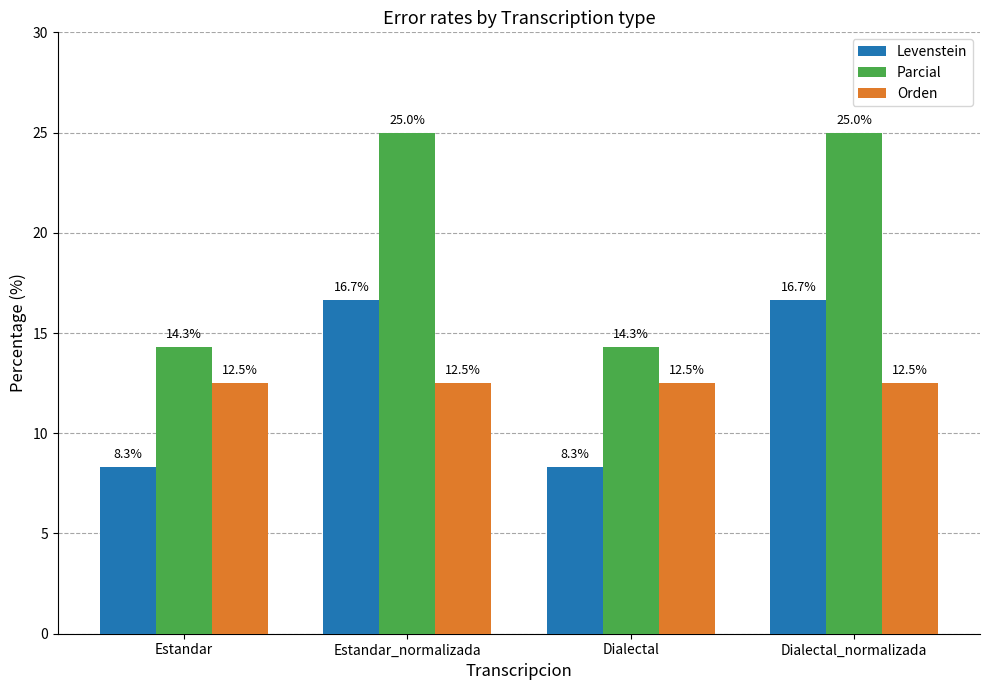

What is the spread (max minus min) of values at Dialectal?

6.0